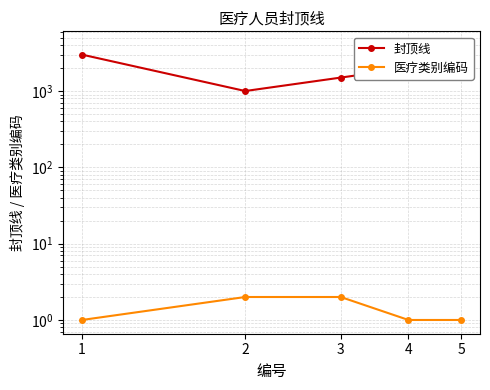

What is the difference between the maximum and minimum values in the 封顶线 series?

3000